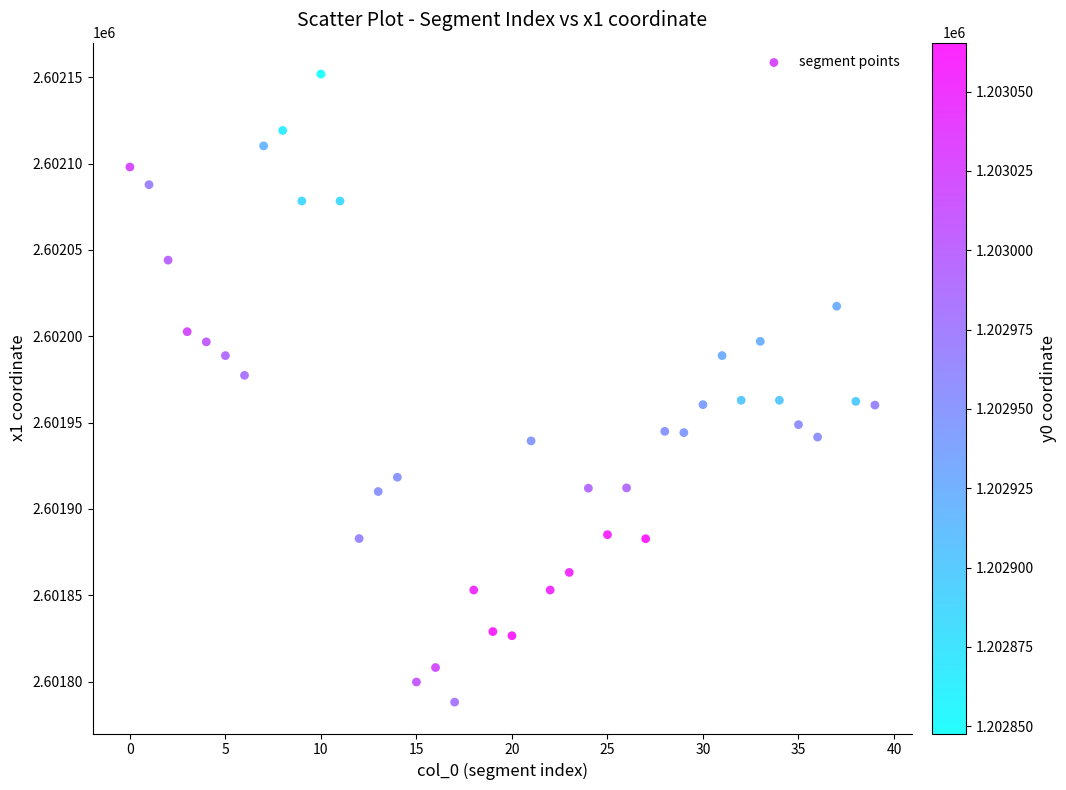

What is the range of Y values (max minus min)?

363.8